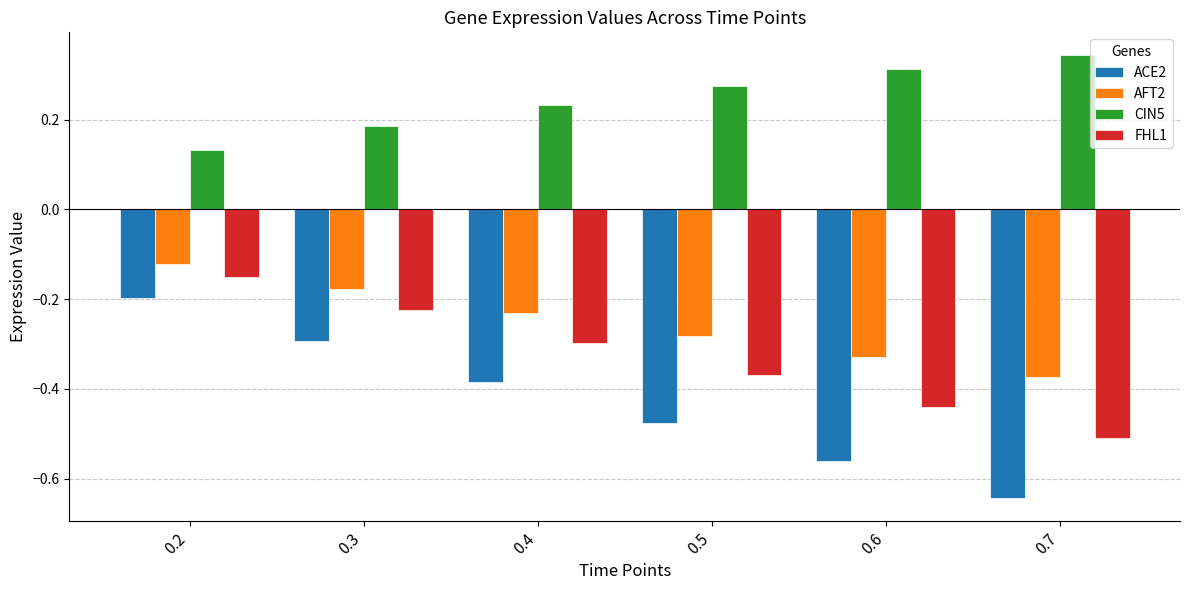

How many bars are there in each group?

4